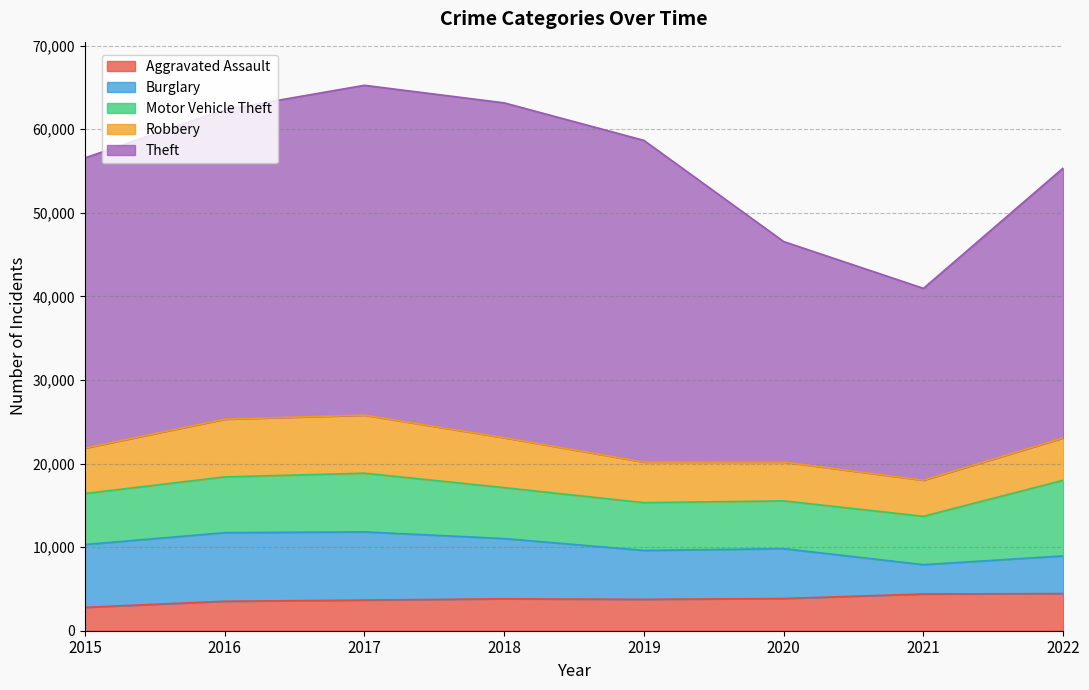

True or false: Motor Vehicle Theft has more than 2 points higher than both neighbors.

False